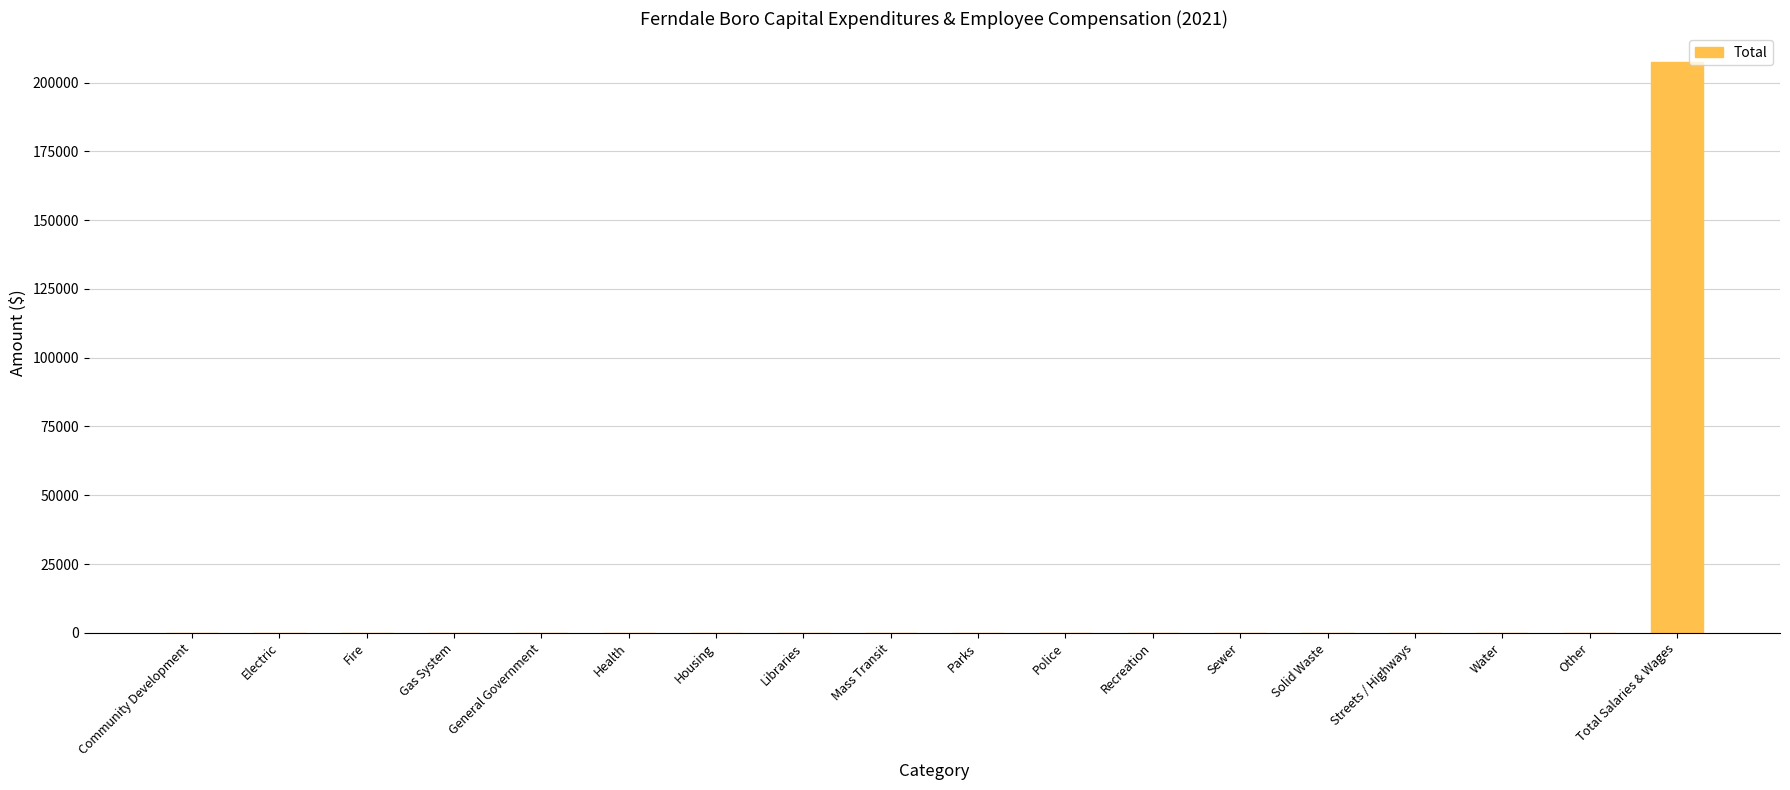

Are the bars grouped side by side (vs. stacked)?

No